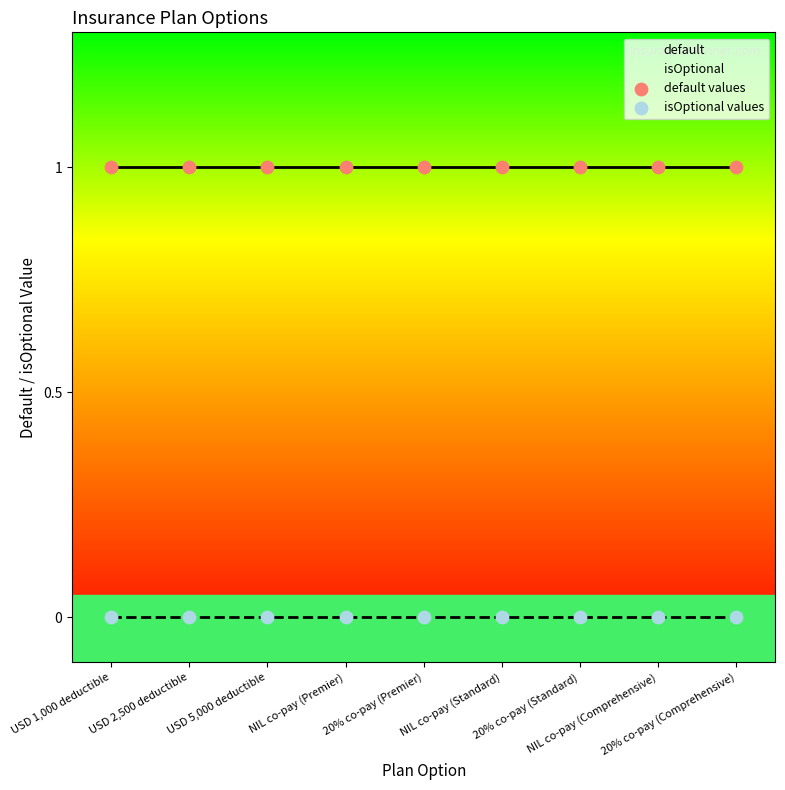

Which series contains the highest Y value?

default